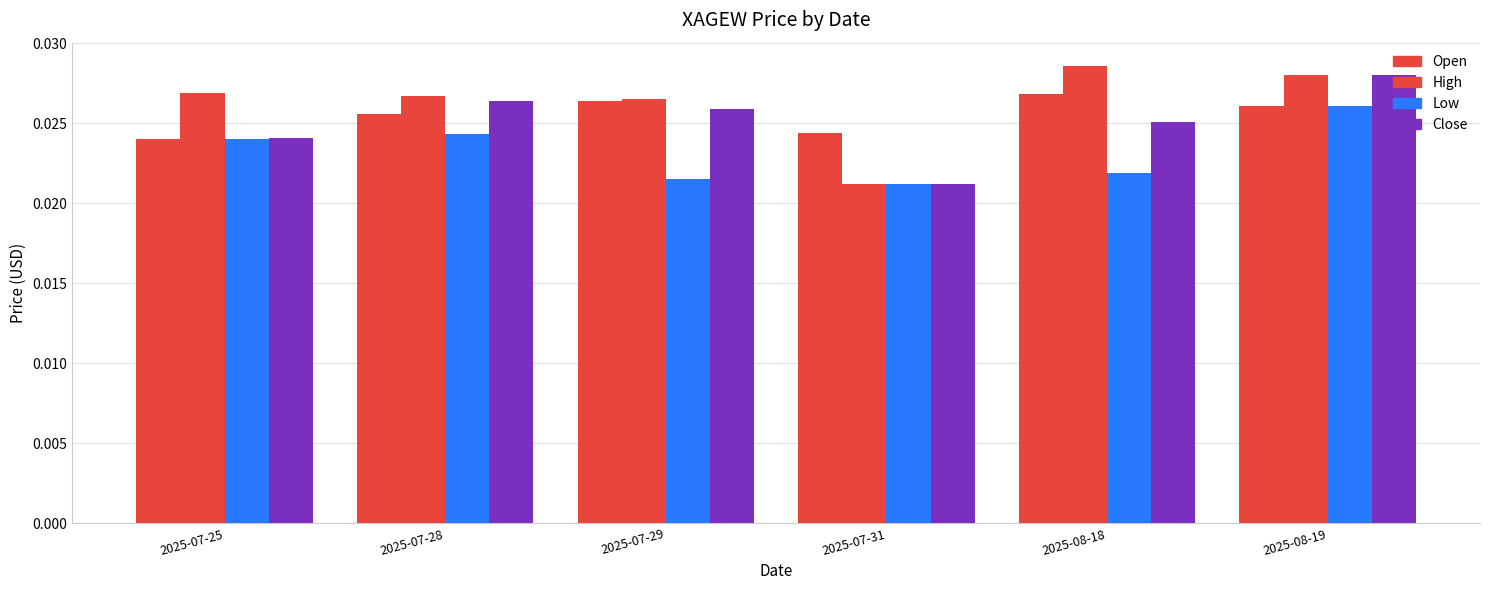

At which label does Open reach its minimum?

2025-07-25